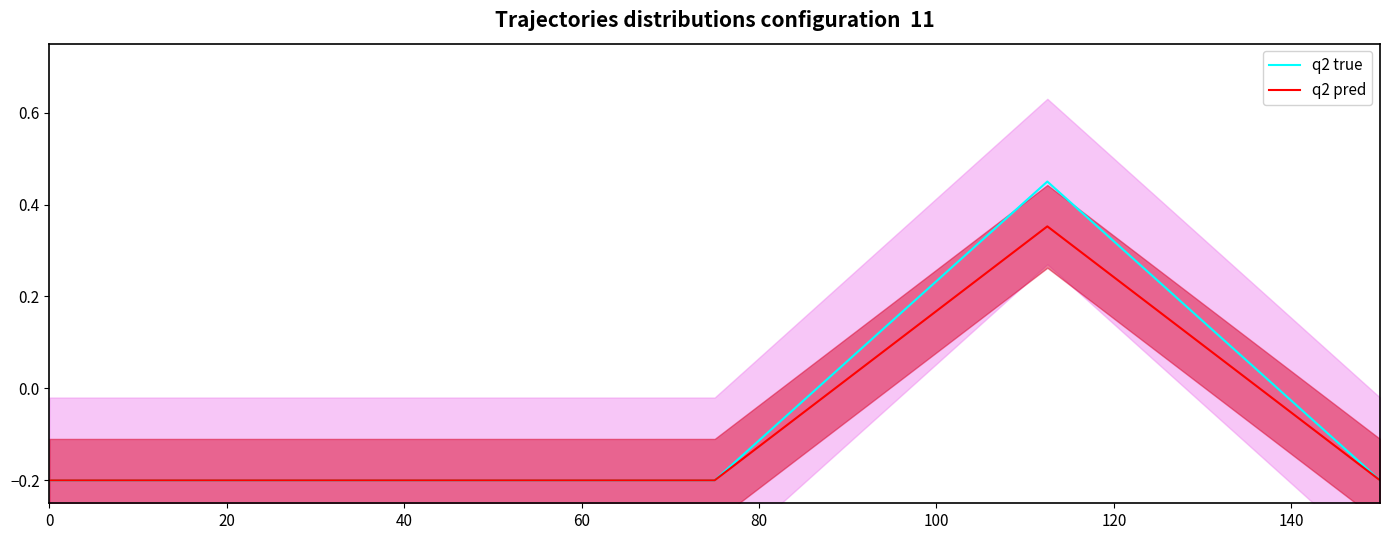

What is the average value of the q2 true series?

-0.1